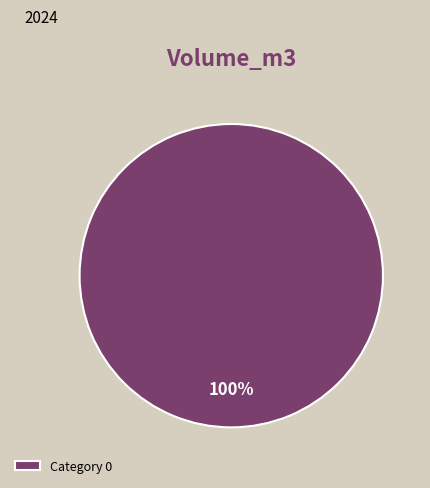

How many segments does this pie chart have?

1